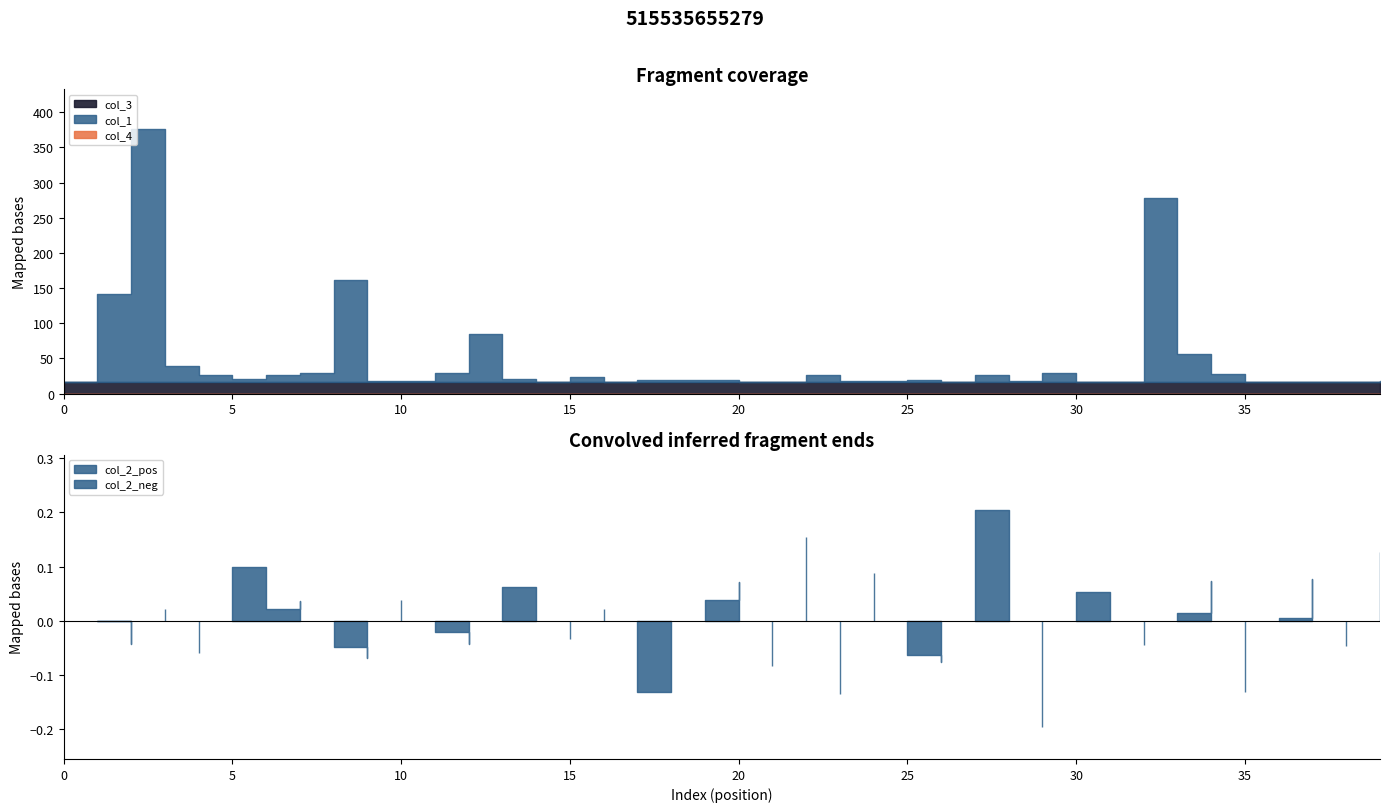

True or false: col_4 and col_1 cross at least once.

False